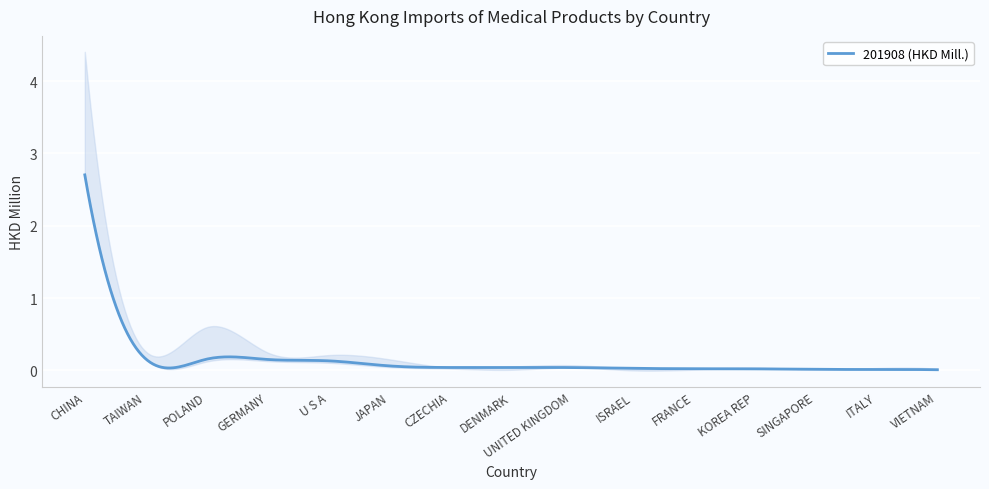

What is the maximum value for 201908 (HKD Mill.)?

2.7